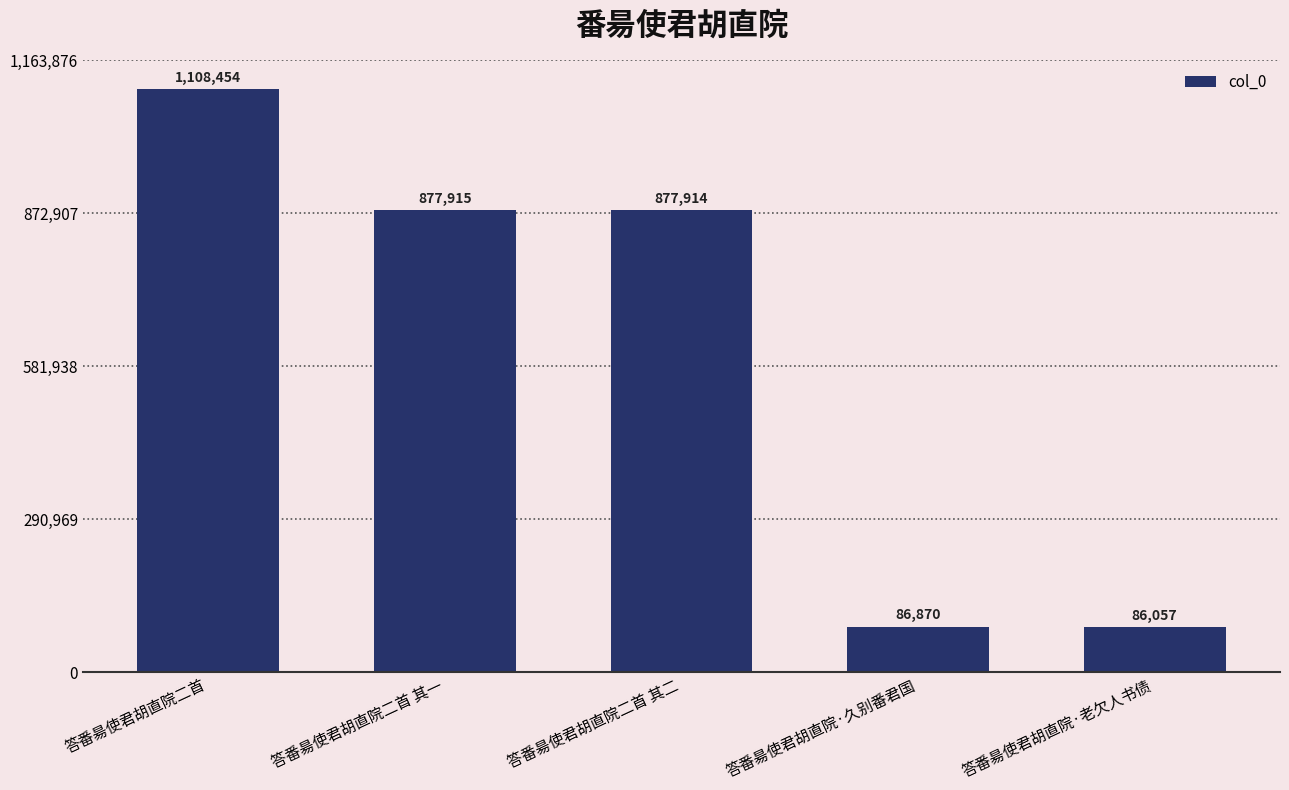

What is the greatest value displayed?

1108454